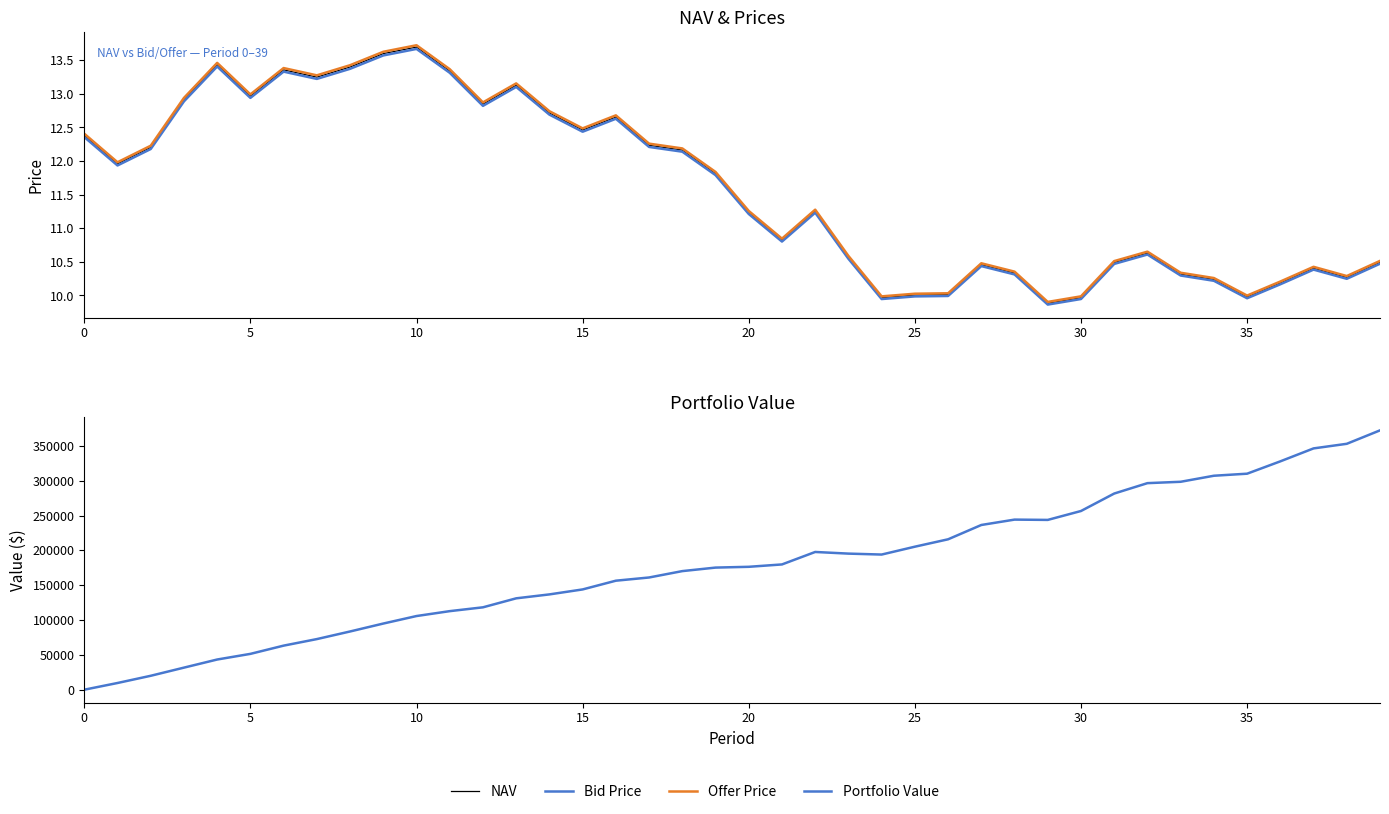

Is it true that Offer Price equals 11.3 at 22?

True